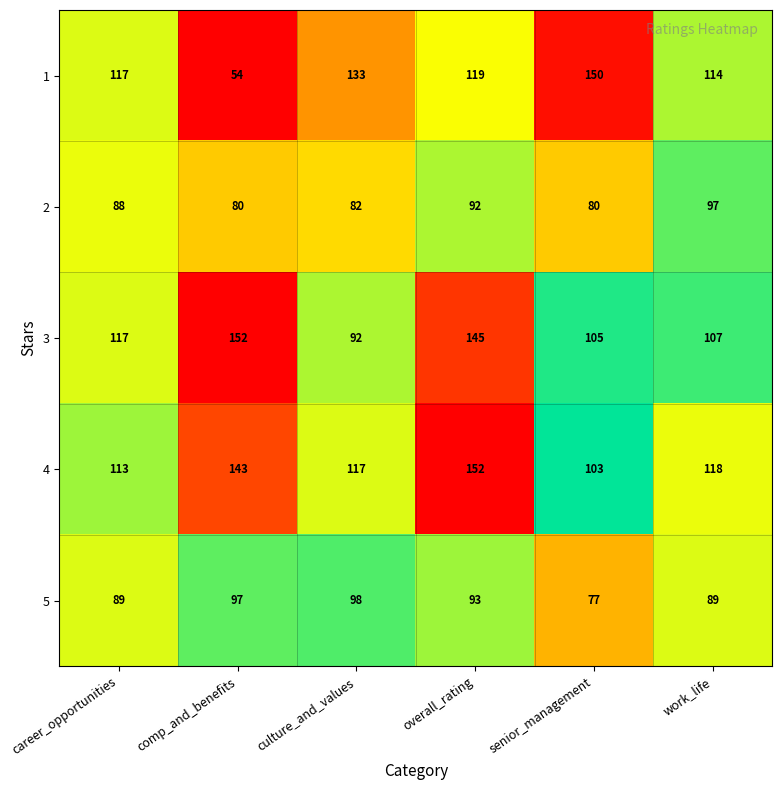

Which label corresponds to the smallest value in the chart?

comp_and_benefits